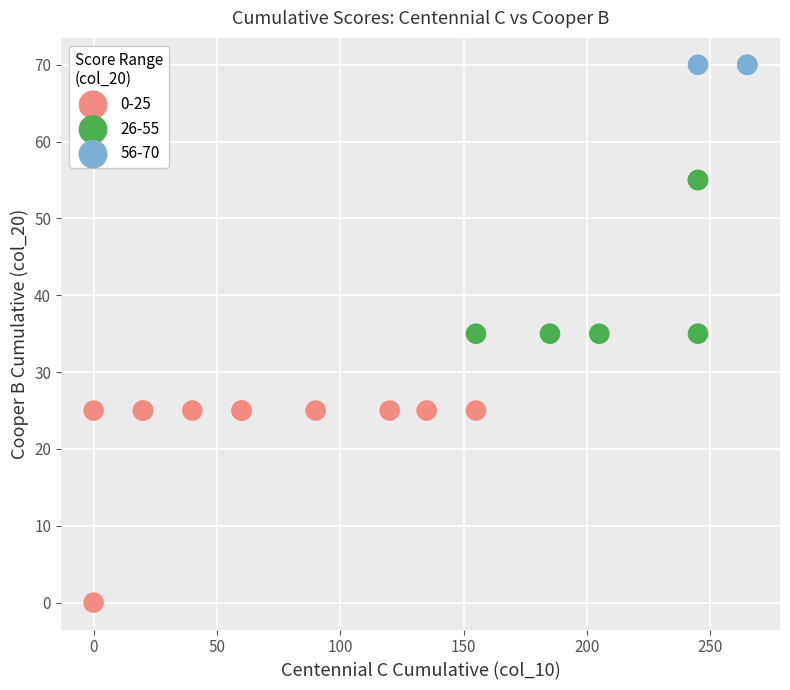

What are all the series names shown in the legend?

0-25, 26-55, 56-70